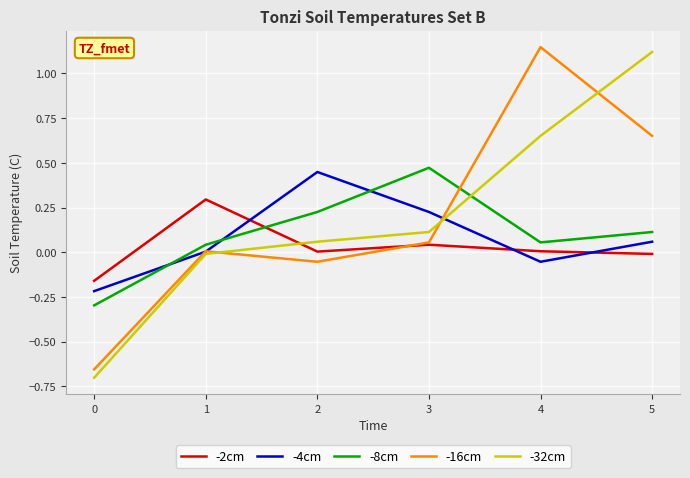

True or false: -2cm has a value of -0.0 at 0.

False